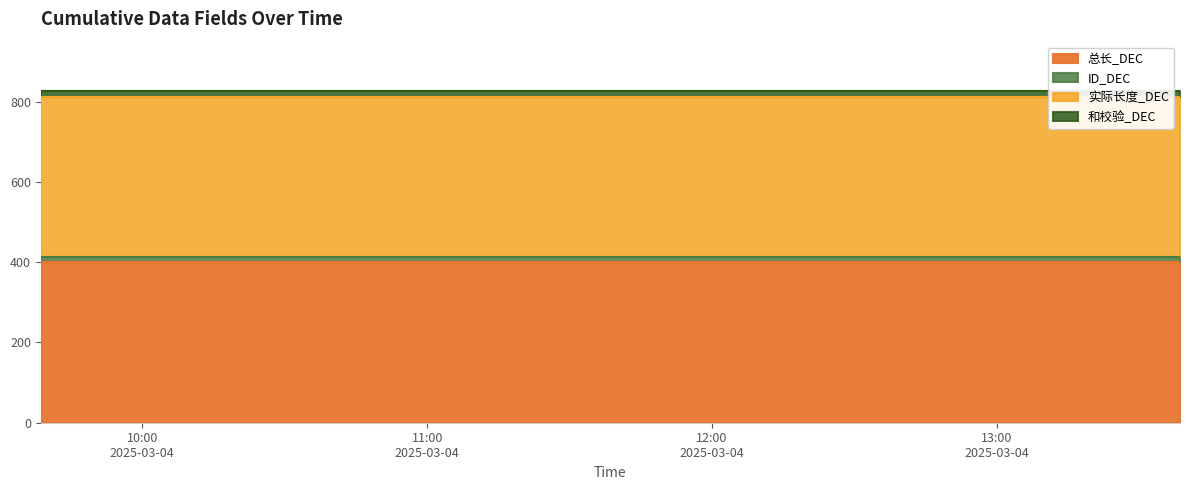

Which series has the largest total across all categories?

总长_DEC